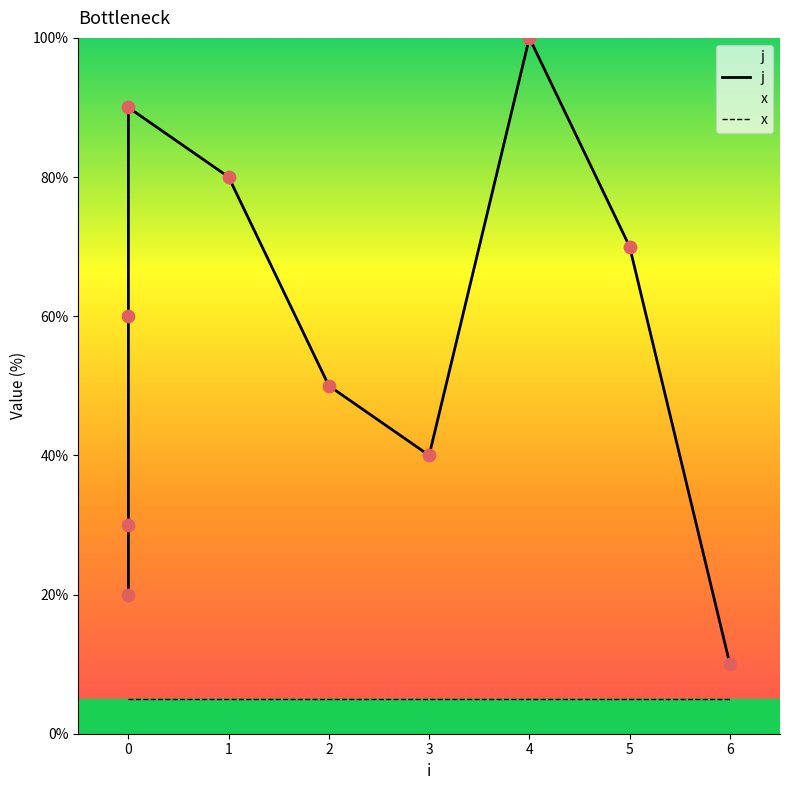

Which series reaches the minimum Y coordinate?

x